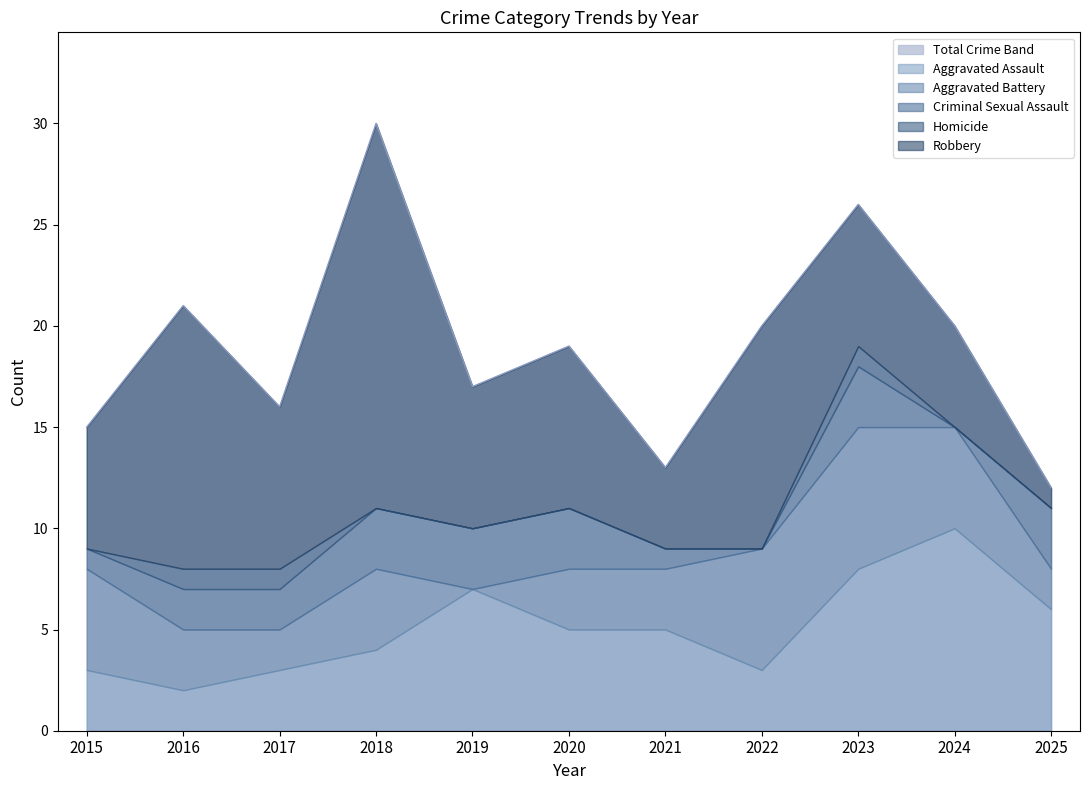

What is the value of the Criminal Sexual Assault point at the 11th from the left?

3